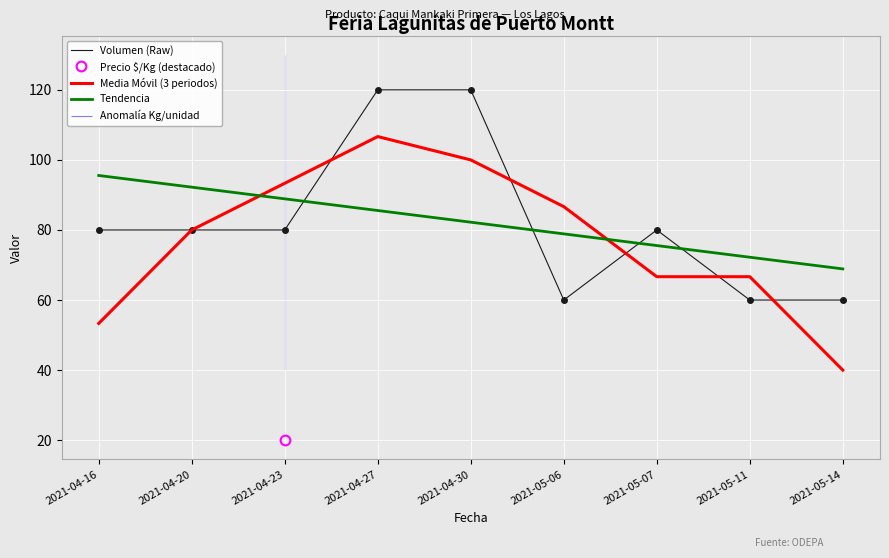

What is the label of the 2nd point from the right?

2021-05-11